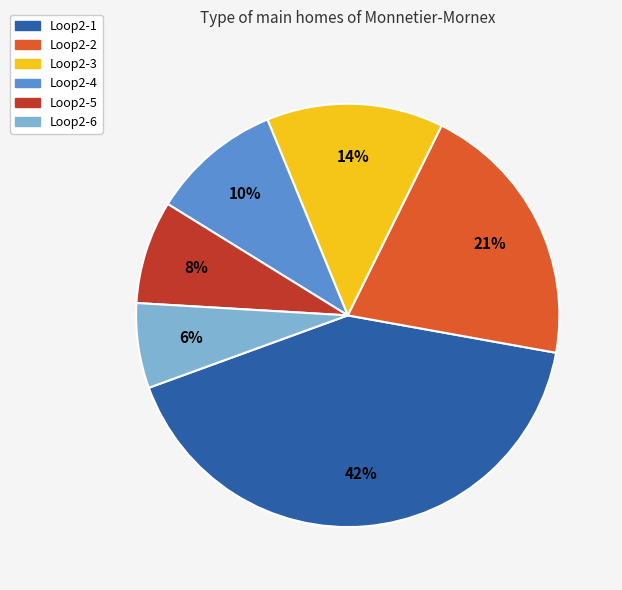

To the nearest percent, what is the difference between the Loop2-5 and Loop2-4 slice percentages?

2%